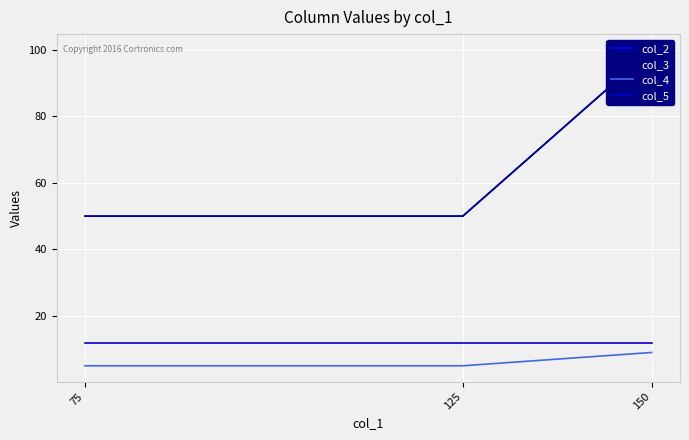

What is the value of the col_2 point at the 2nd from the left?

50